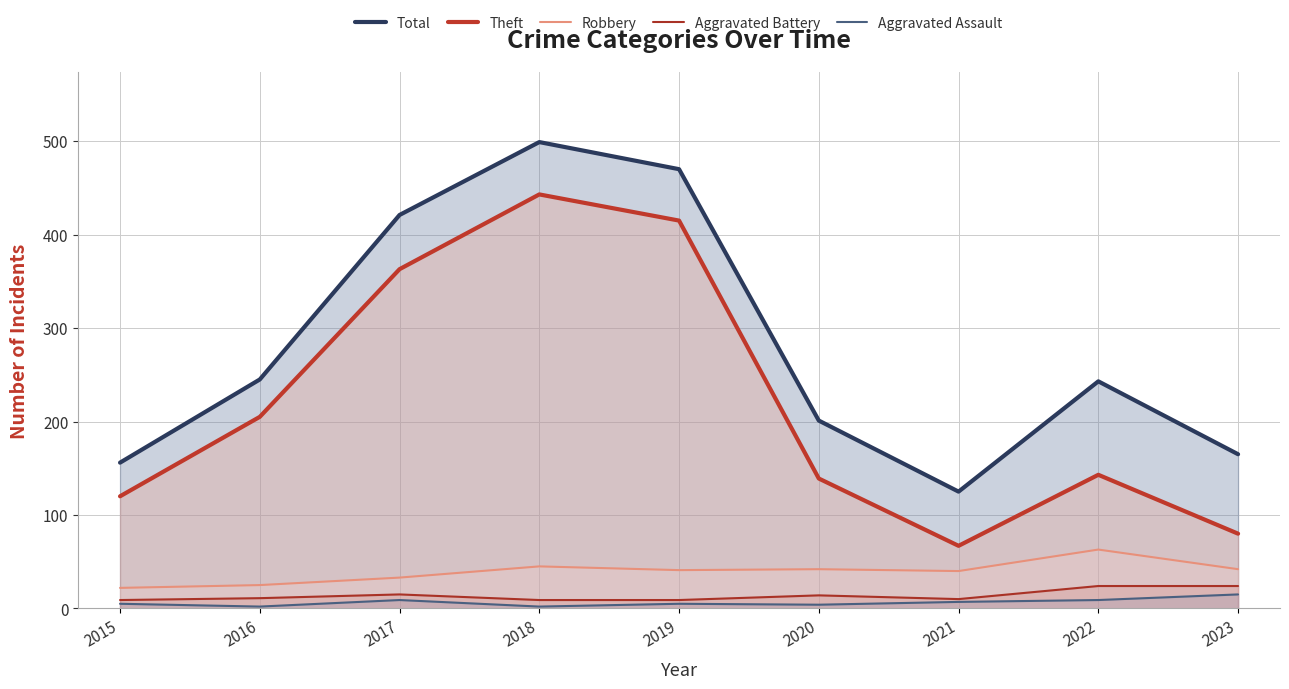

At which category does the chart reach its minimum across all series?

2016